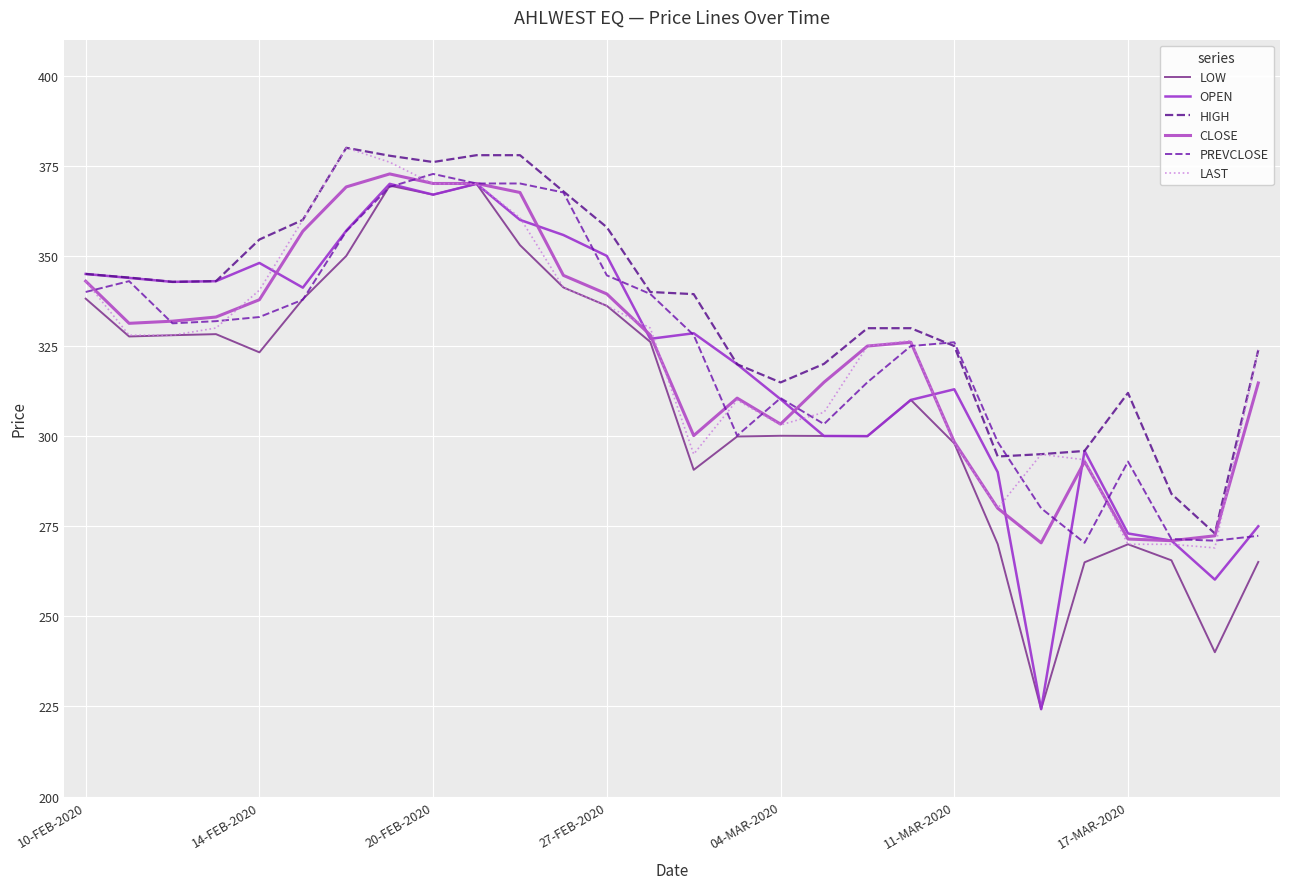

Is this an area chart (filled region under the line)?

No